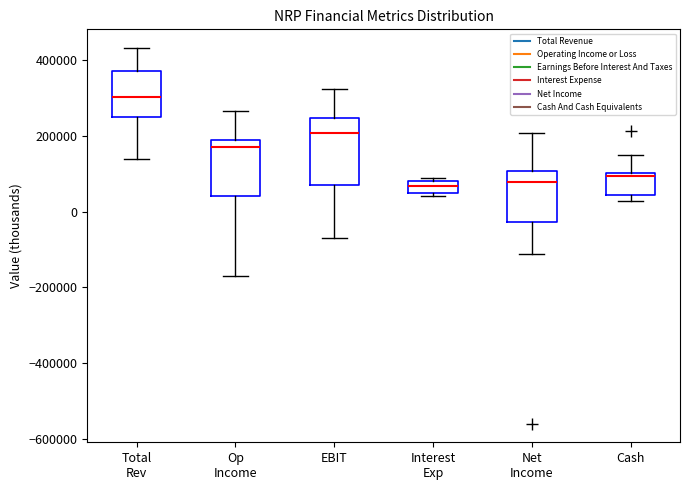

Where is the upper edge of the box for Total Rev on the y-axis? The values are not printed on the chart, so give them approximately, as read against the axis.

380000